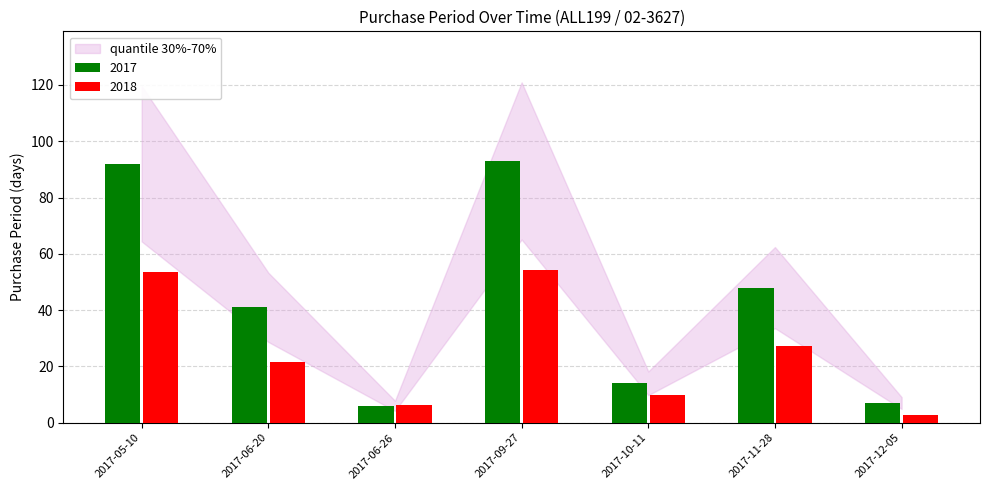

Count the number of categories in the chart.

7